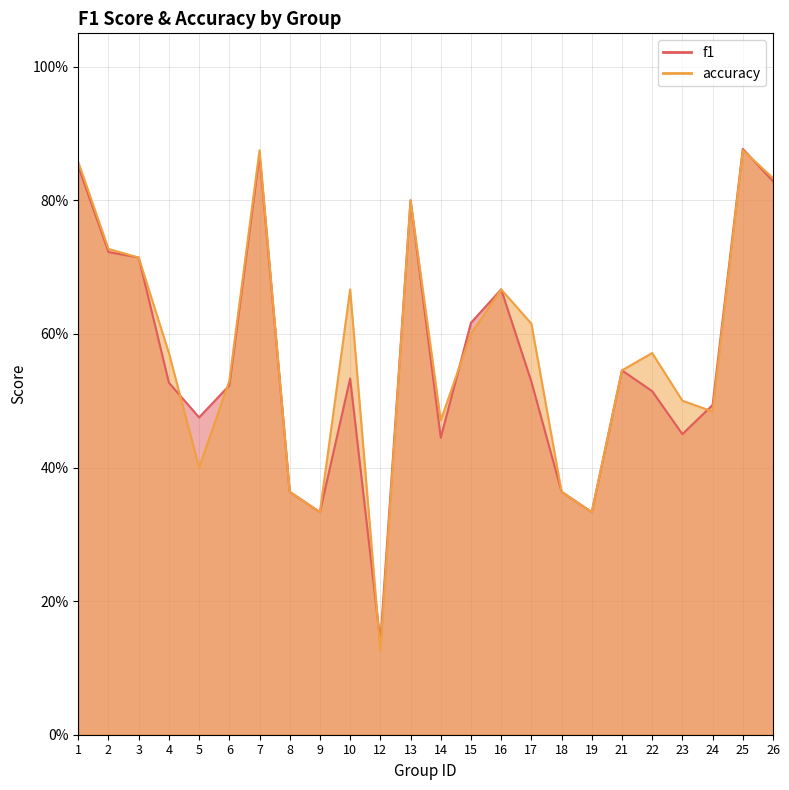

True or false: accuracy and f1 cross at least once.

True